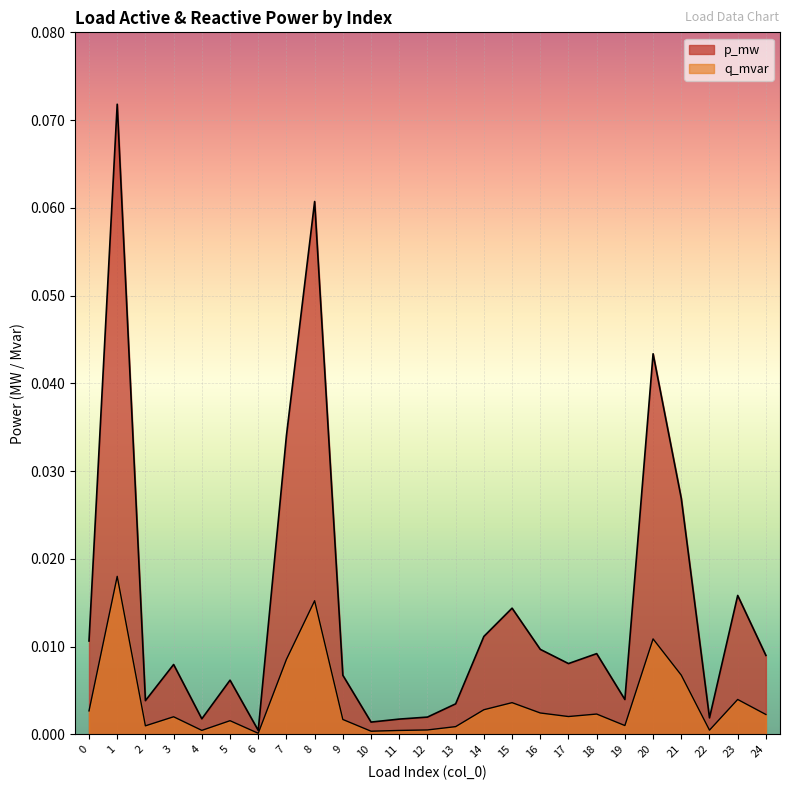

How many data points does each series have?

25